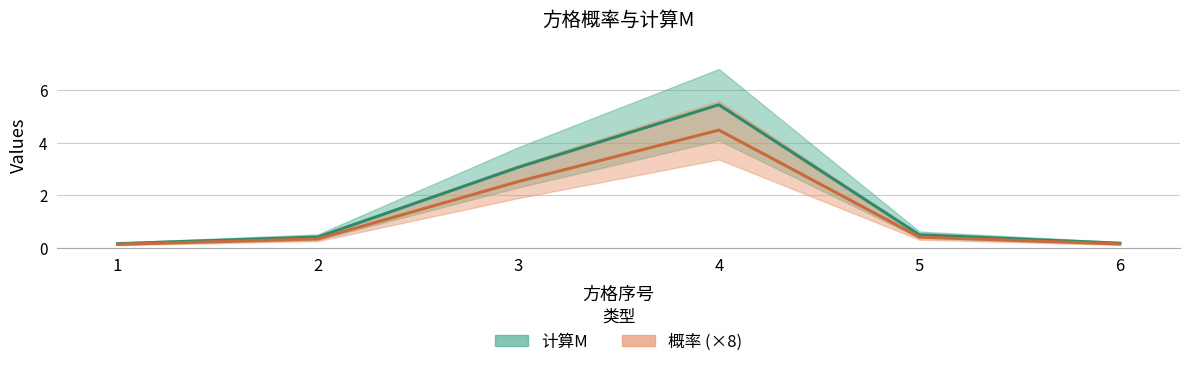

What are all the series names shown in the legend?

计算M, 概率